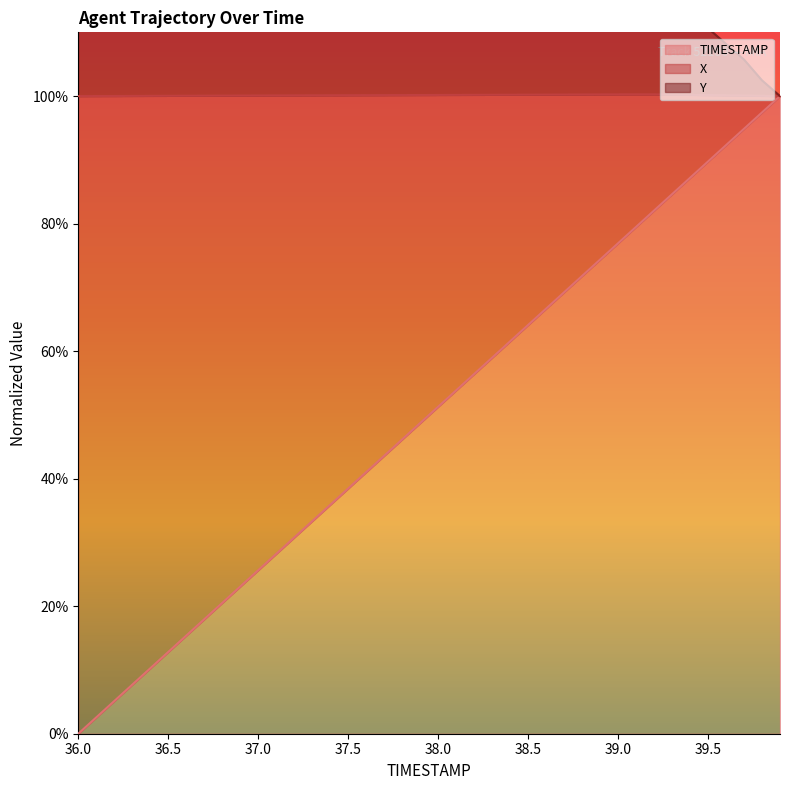

What is the highest value of the TIMESTAMP series?

100.0